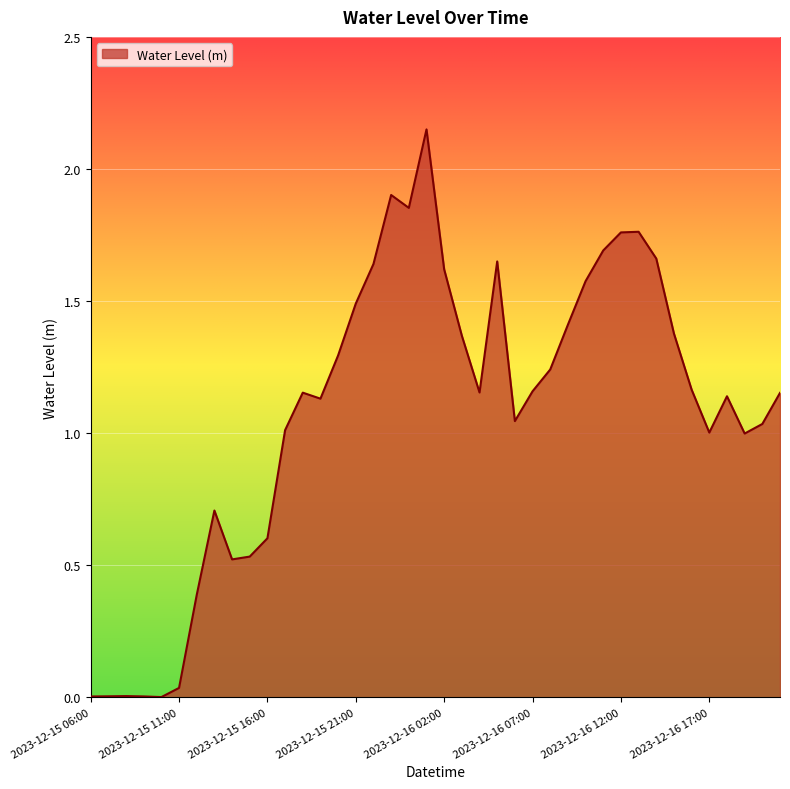

How many lines are shown in the chart?

1